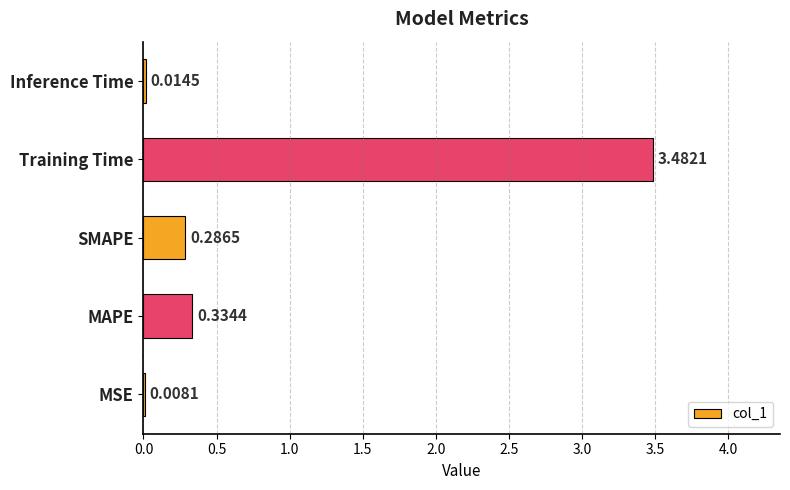

What is the sum of all values?

4.1